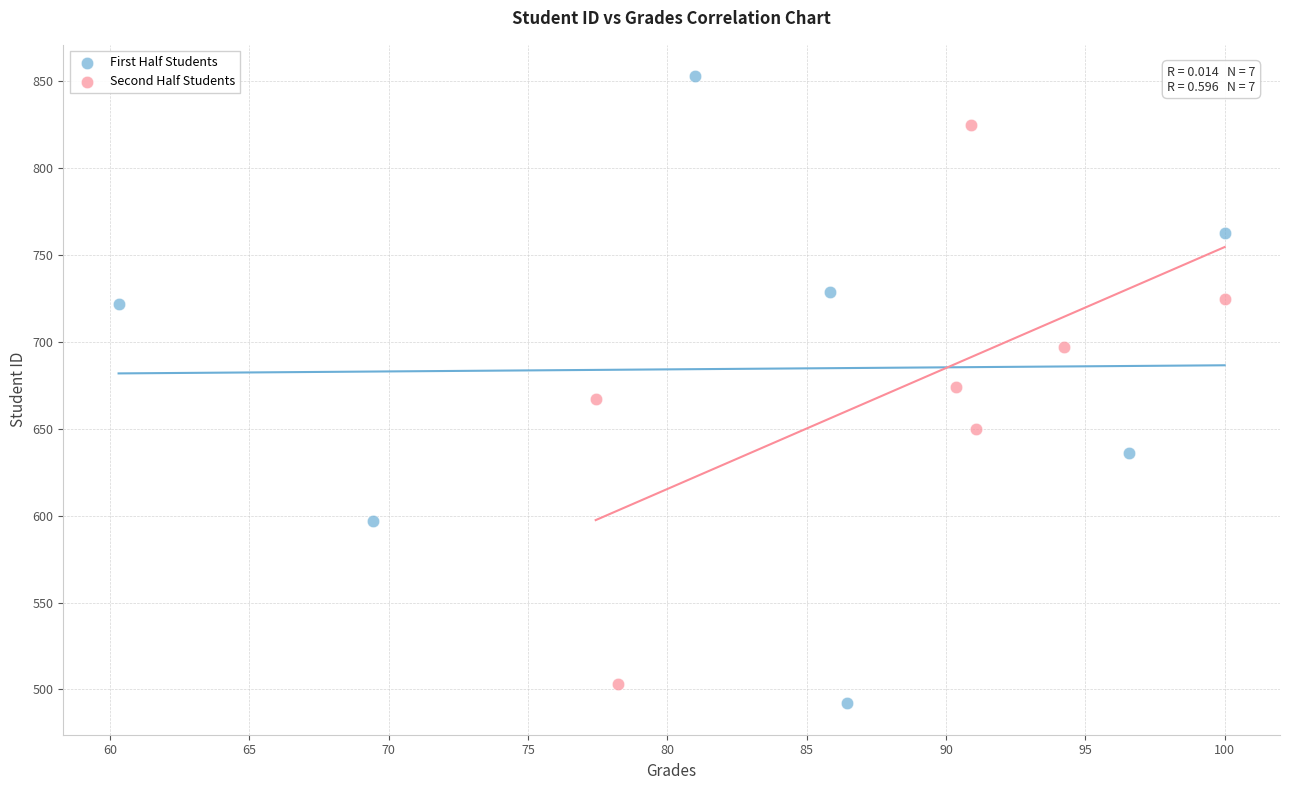

Which series has the largest Y range (max minus min)?

First Half Students